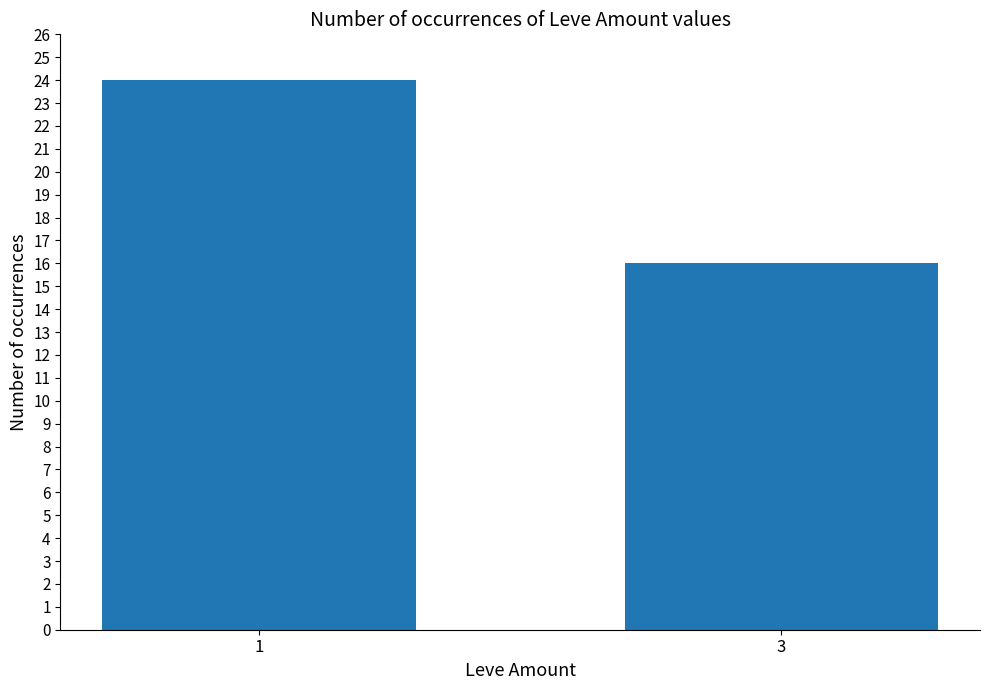

How many categories are shown in the chart?

2